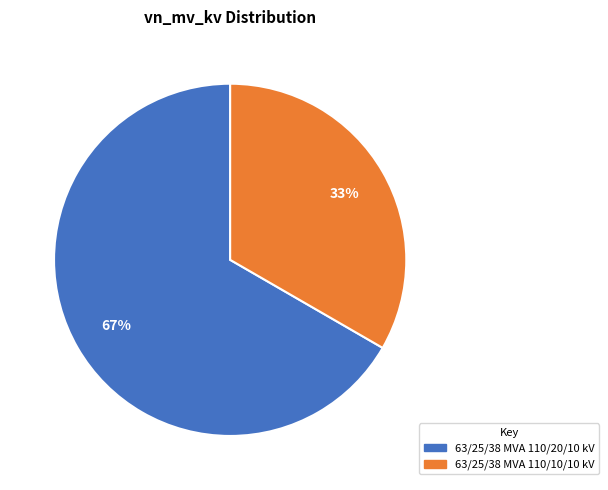

What percentage is the 63/25/38 MVA 110/20/10 kV slice, to the nearest percent?

67%